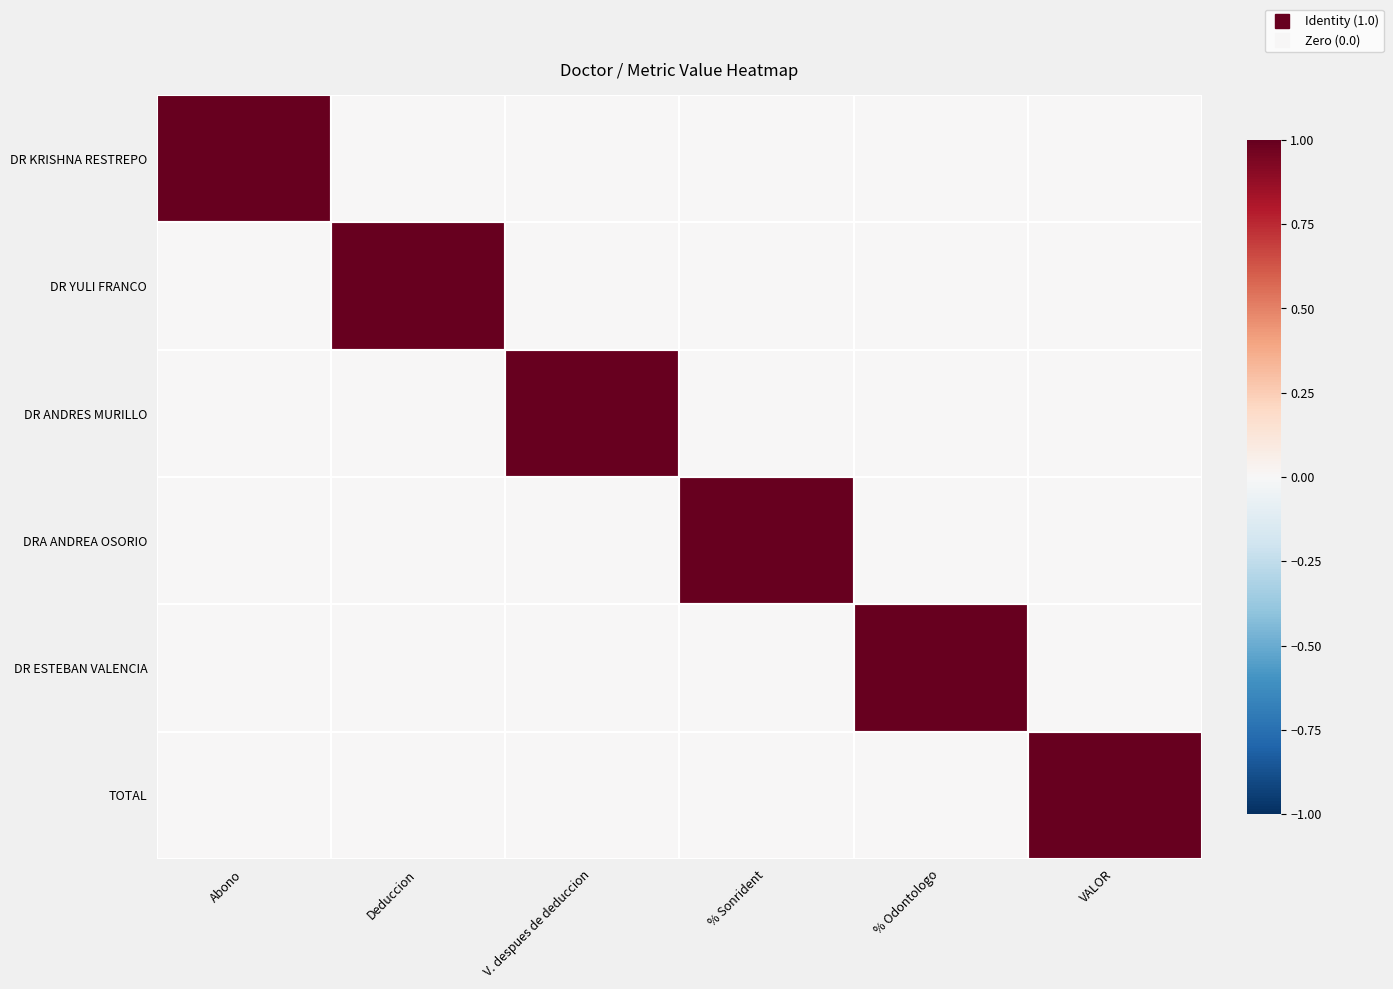

List the series in order of their peak value, highest first.

DR KRISHNA RESTREPO, DR YULI FRANCO, DR ANDRES MURILLO, DRA ANDREA OSORIO, DR ESTEBAN VALENCIA, TOTAL